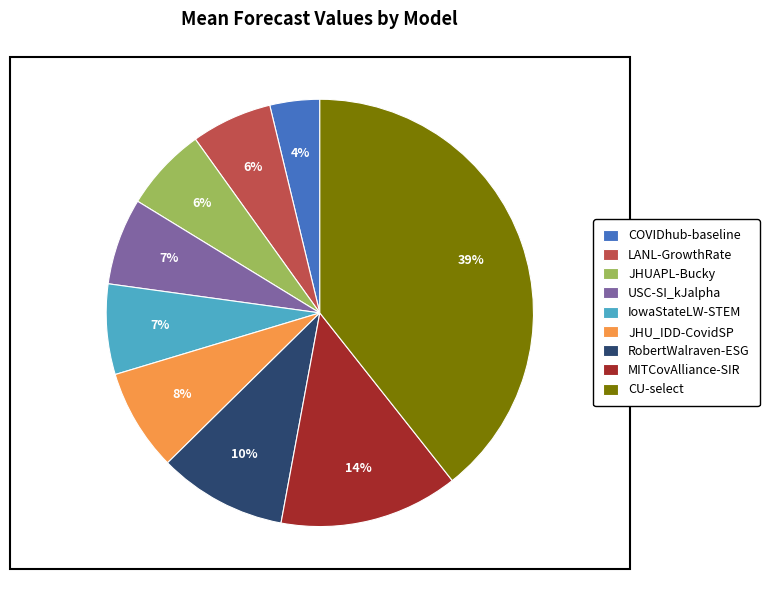

Combined, do COVIDhub-baseline and JHU_IDD-CovidSP account for over 50%?

No